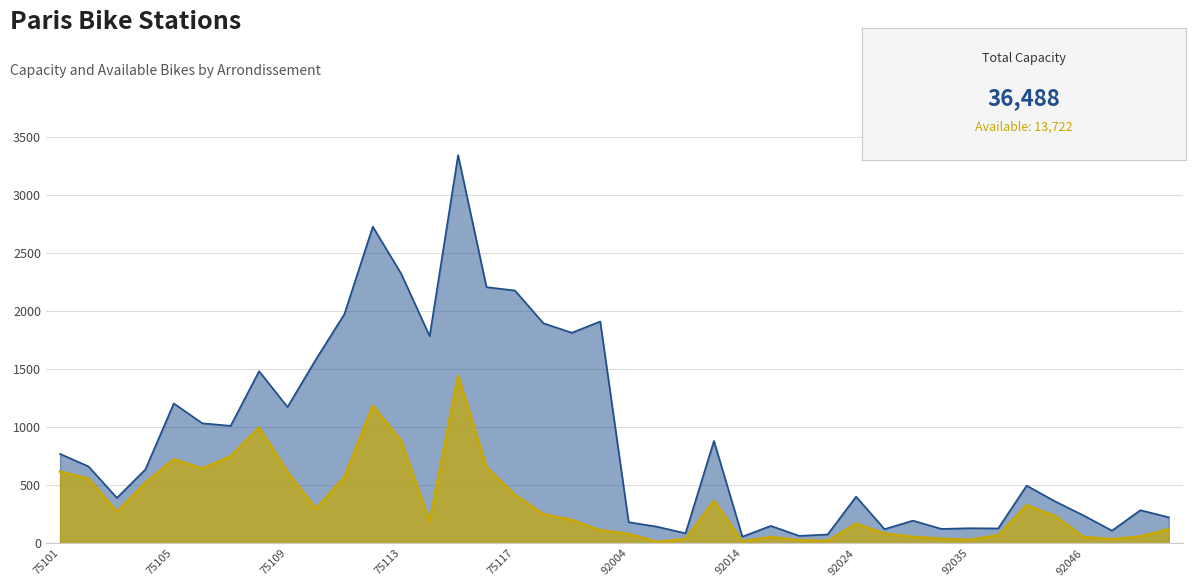

Is the value of capacity at 75108 greater than the value of avail. bike at 75103?

Yes